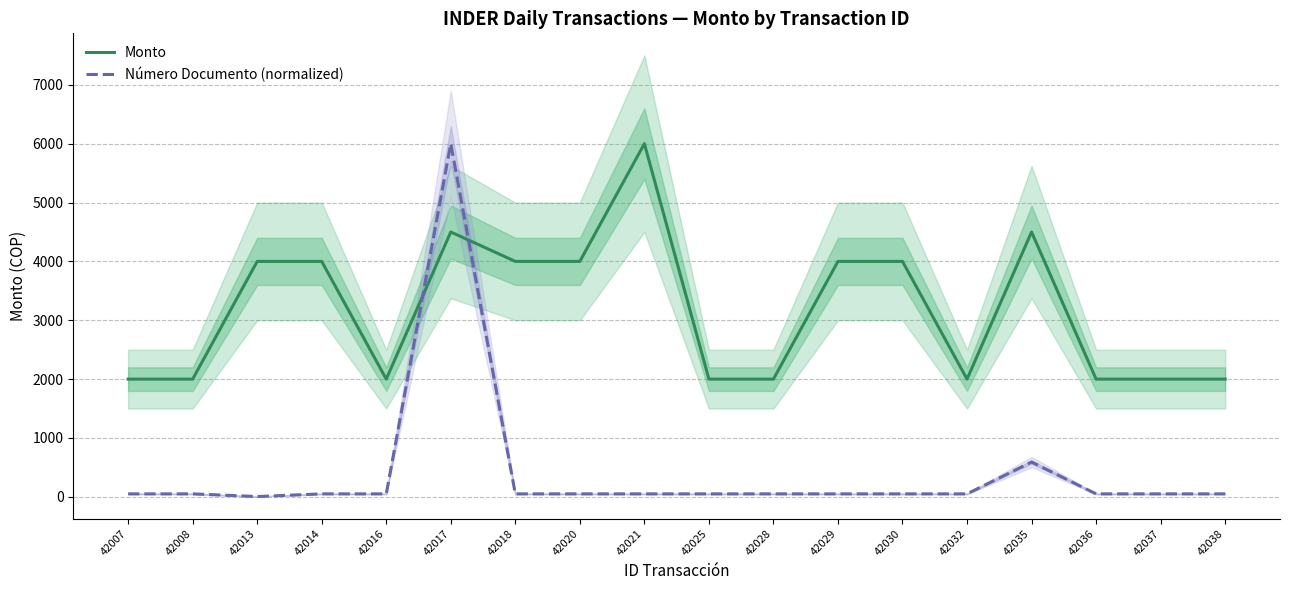

True or false: Número Documento (normalized) has more than 1 points higher than both neighbors.

True